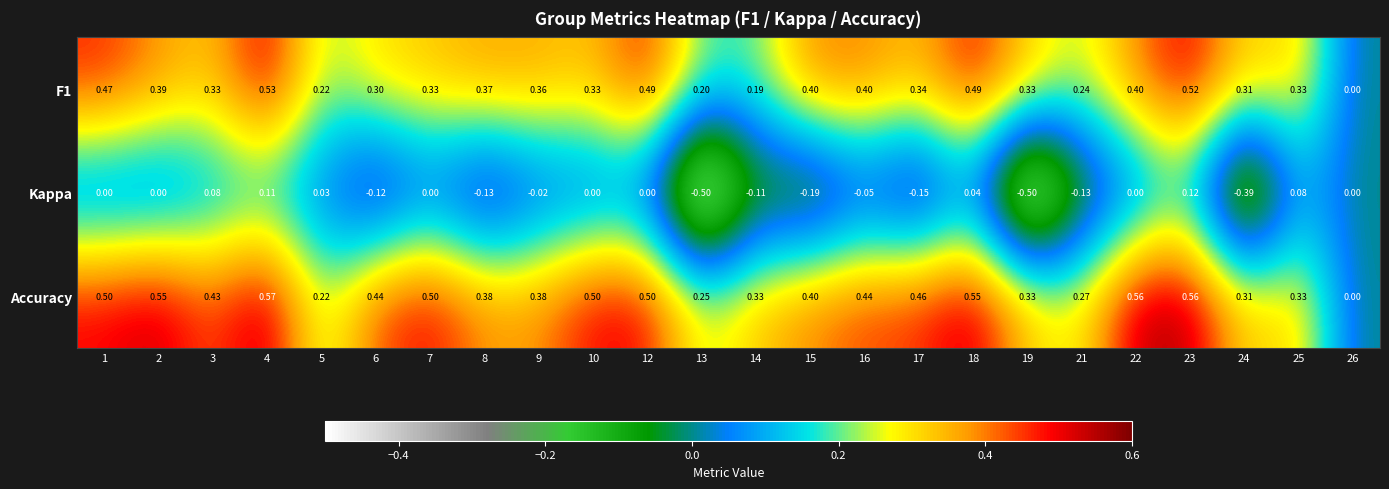

Is the value of Accuracy at 5 greater than the value of F1 at 15?

No